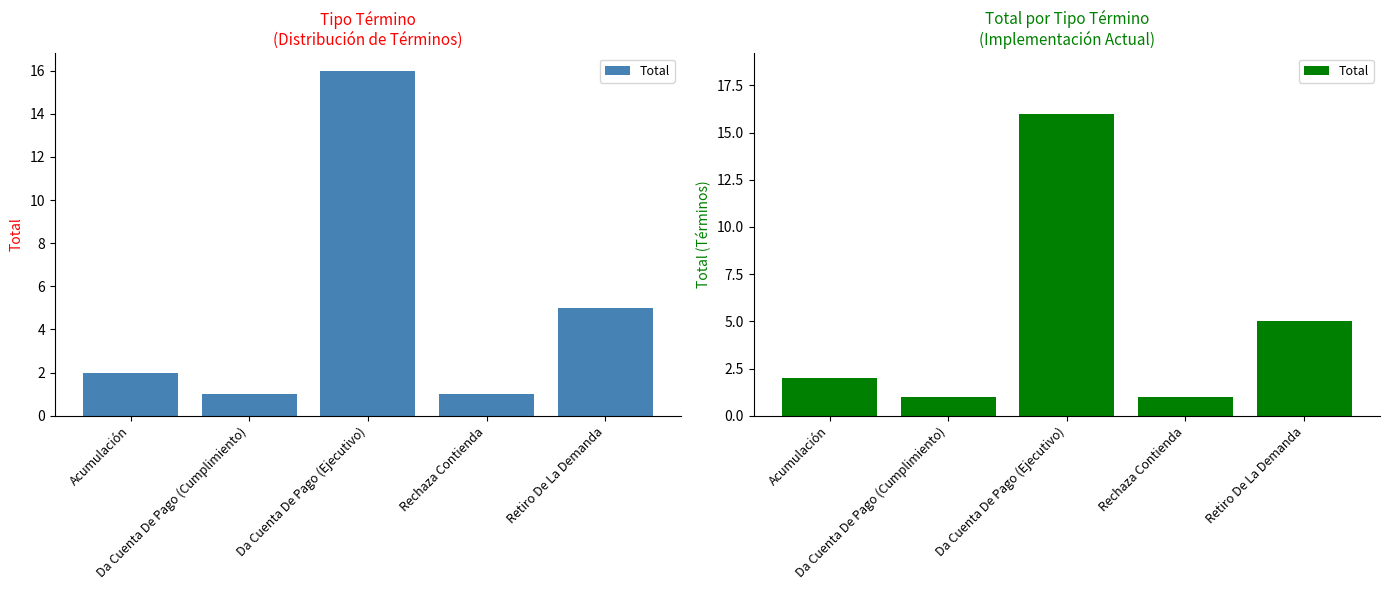

At which category does the chart reach its minimum across all series?

Da Cuenta De Pago (Cumplimiento)